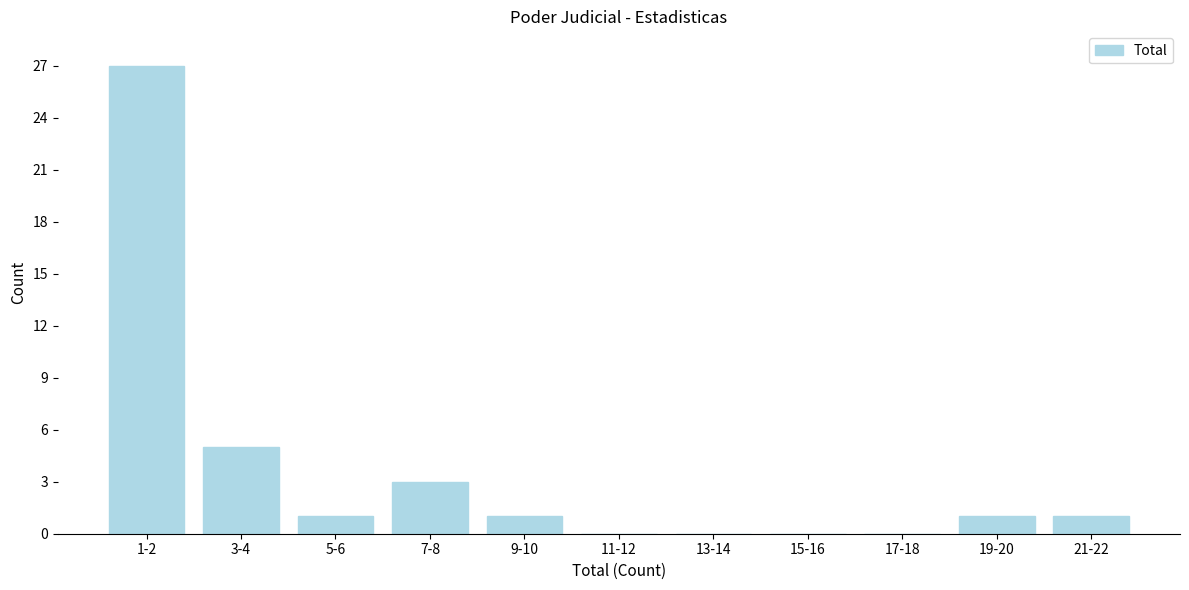

Reading left to right, what are all the values shown in this chart?

1-2=27	3-4=5	5-6=1	7-8=3	9-10=1	11-12=0	13-14=0	15-16=0	17-18=0	19-20=1	21-22=1